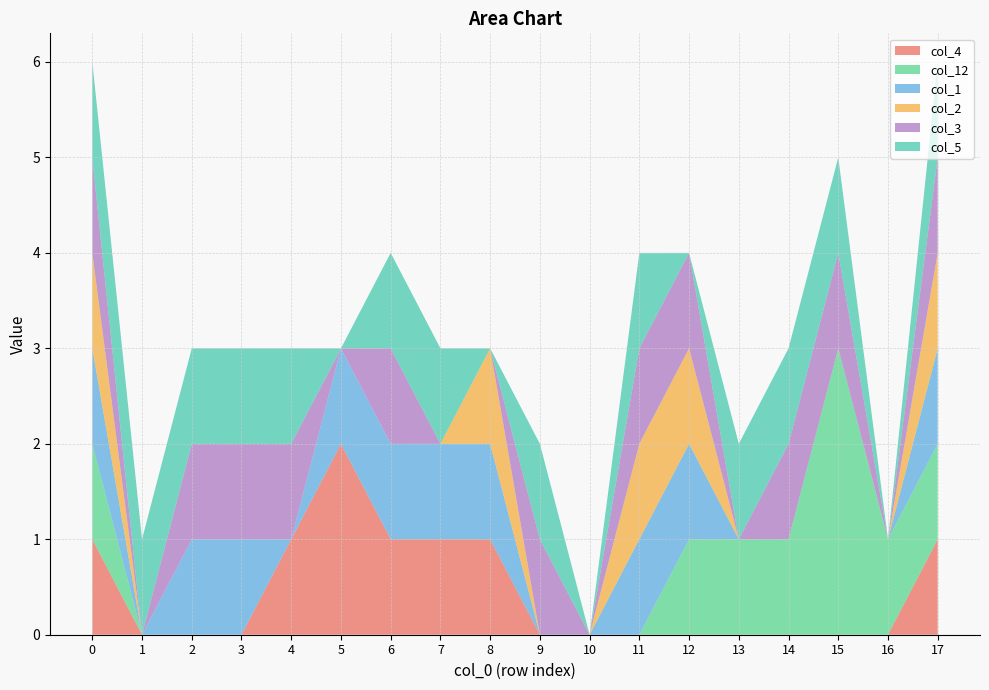

Reading right to left, list all the values displayed in this chart.

col_4: 1	0	0	0	0	0	0	0	0	1	1	1	2	1	0	0	0	1
col_12: 1	1	3	1	1	1	0	0	0	0	0	0	0	0	0	0	0	1
col_1: 1	0	0	0	0	1	1	0	0	1	1	1	1	0	1	1	0	1
col_2: 1	0	0	0	0	1	1	0	0	1	0	0	0	0	0	0	0	1
col_3: 1	0	1	1	0	1	1	0	1	0	0	1	0	1	1	1	0	1
col_5: 1	0	1	1	1	0	1	0	1	0	1	1	0	1	1	1	1	1